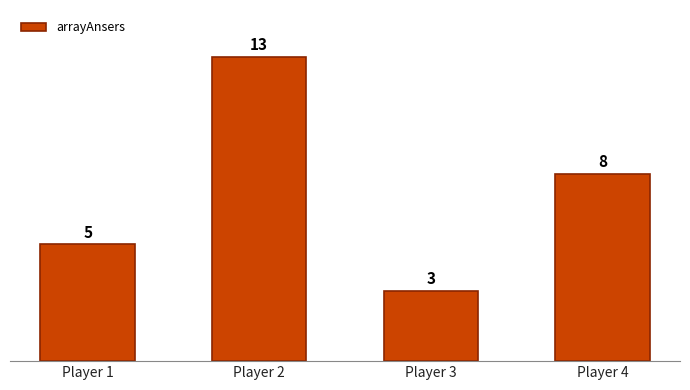

The value at Player 4 is 5. True or false?

False